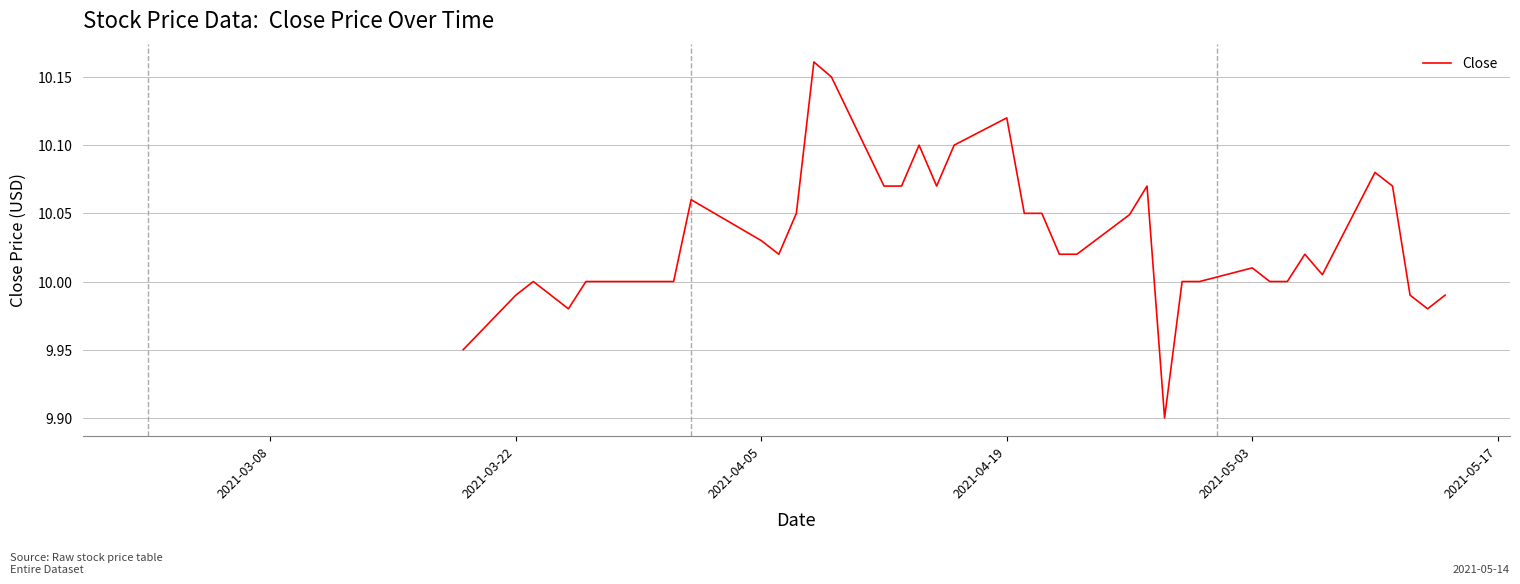

What is the difference between the maximum and minimum values?

0.3